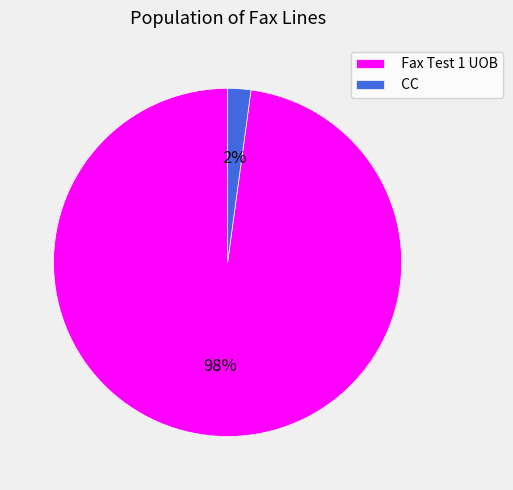

How many segments does this pie chart have?

2